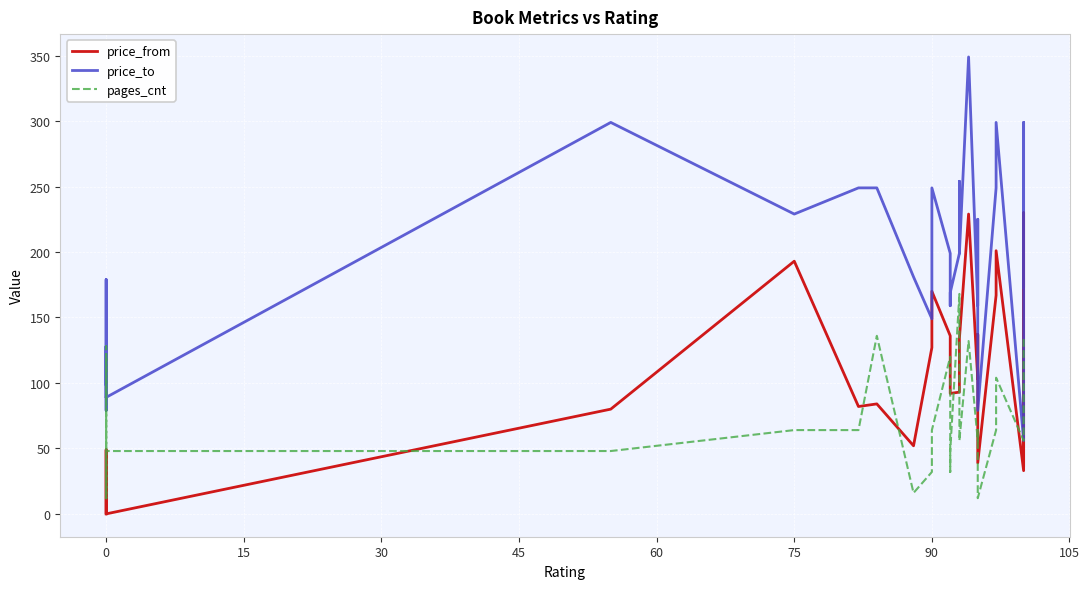

Which series has the largest total across all categories?

price_to